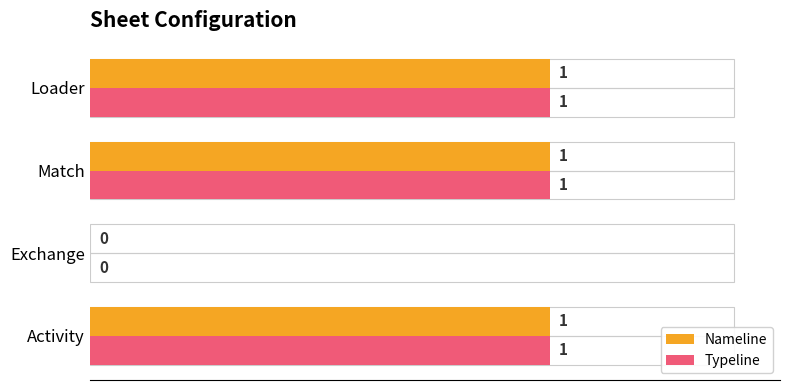

Is it true that Nameline equals 2 at Activity?

False